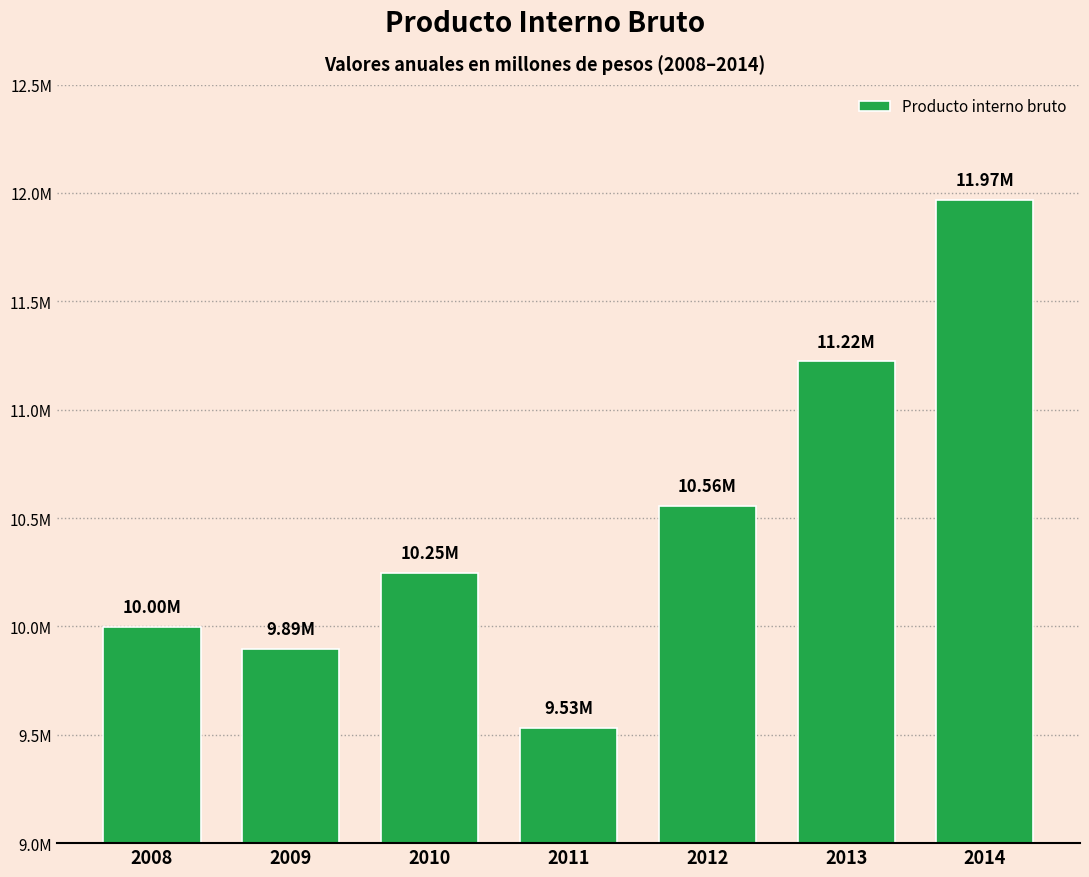

Does the chart contain any negative values?

No